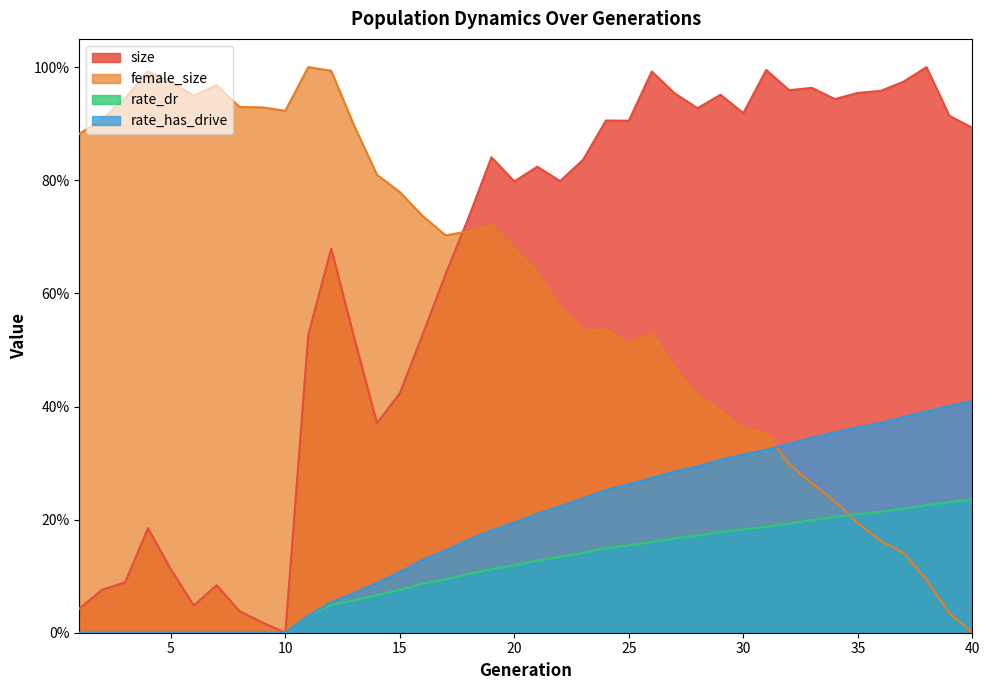

Reading left to right, list all the values displayed in this chart.

size: 1=0.0	2=0.1	3=0.1	4=0.2	5=0.1	6=0.0	7=0.1	8=0.0	9=0.0	10=0.0	11=0.5	12=0.7	13=0.5	14=0.4	15=0.4	16=0.5	17=0.6	18=0.7	19=0.8	20=0.8	21=0.8	22=0.8	23=0.8	24=0.9	25=0.9	26=1.0	27=1.0	28=0.9	29=1.0	30=0.9	31=1.0	32=1.0	33=1.0	34=0.9	35=1.0	36=1.0	37=1.0	38=1.0	39=0.9	40=0.9
female_size: 1=0.9	2=0.9	3=0.9	4=1.0	5=1.0	6=0.9	7=1.0	8=0.9	9=0.9	10=0.9	11=1.0	12=1.0	13=0.9	14=0.8	15=0.8	16=0.7	17=0.7	18=0.7	19=0.7	20=0.7	21=0.6	22=0.6	23=0.5	24=0.5	25=0.5	26=0.5	27=0.5	28=0.4	29=0.4	30=0.4	31=0.4	32=0.3	33=0.3	34=0.2	35=0.2	36=0.2	37=0.1	38=0.1	39=0.0	40=0.0
rate_dr: 1=0.0	2=0.0	3=0.0	4=0.0	5=0.0	6=0.0	7=0.0	8=0.0	9=0.0	10=0.0	11=0.0	12=0.0	13=0.1	14=0.1	15=0.1	16=0.1	17=0.1	18=0.1	19=0.1	20=0.1	21=0.1	22=0.1	23=0.1	24=0.1	25=0.2	26=0.2	27=0.2	28=0.2	29=0.2	30=0.2	31=0.2	32=0.2	33=0.2	34=0.2	35=0.2	36=0.2	37=0.2	38=0.2	39=0.2	40=0.2
rate_has_drive: 1=0.0	2=0.0	3=0.0	4=0.0	5=0.0	6=0.0	7=0.0	8=0.0	9=0.0	10=0.0	11=0.0	12=0.1	13=0.1	14=0.1	15=0.1	16=0.1	17=0.1	18=0.2	19=0.2	20=0.2	21=0.2	22=0.2	23=0.2	24=0.3	25=0.3	26=0.3	27=0.3	28=0.3	29=0.3	30=0.3	31=0.3	32=0.3	33=0.3	34=0.4	35=0.4	36=0.4	37=0.4	38=0.4	39=0.4	40=0.4